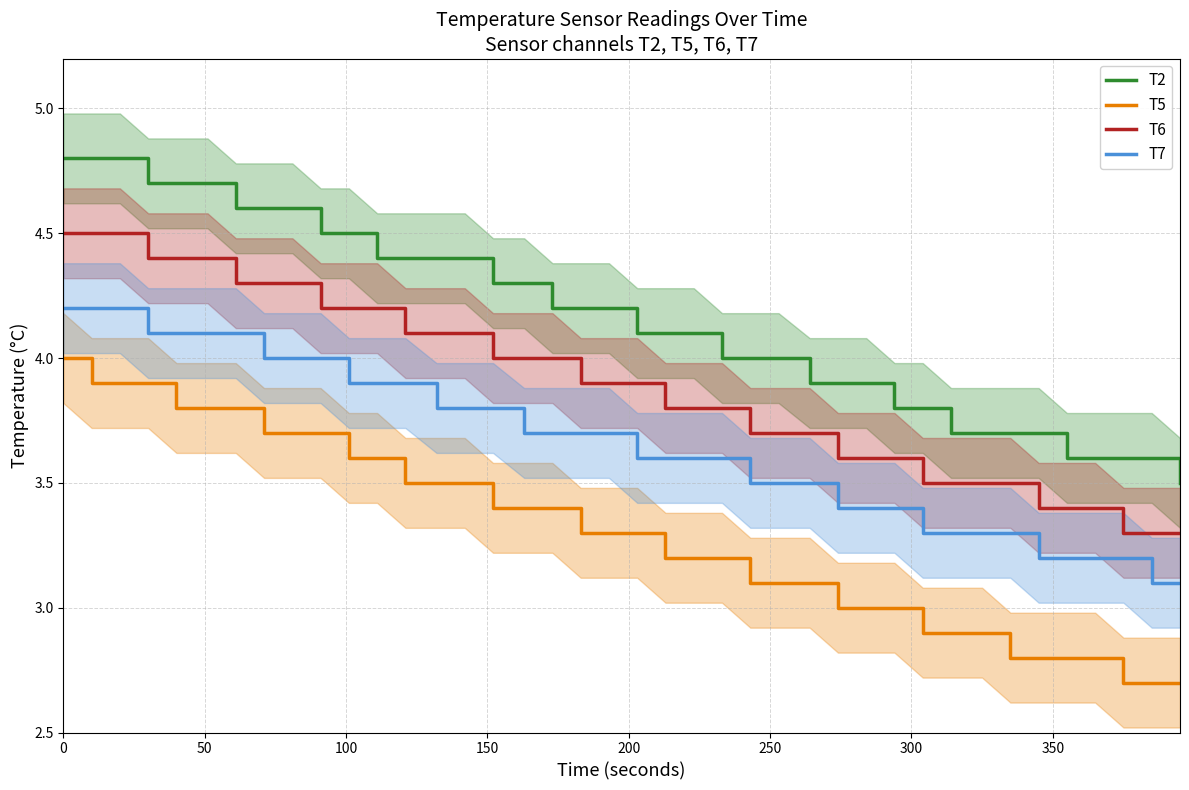

True or false: T6 and T7 cross at least once.

False